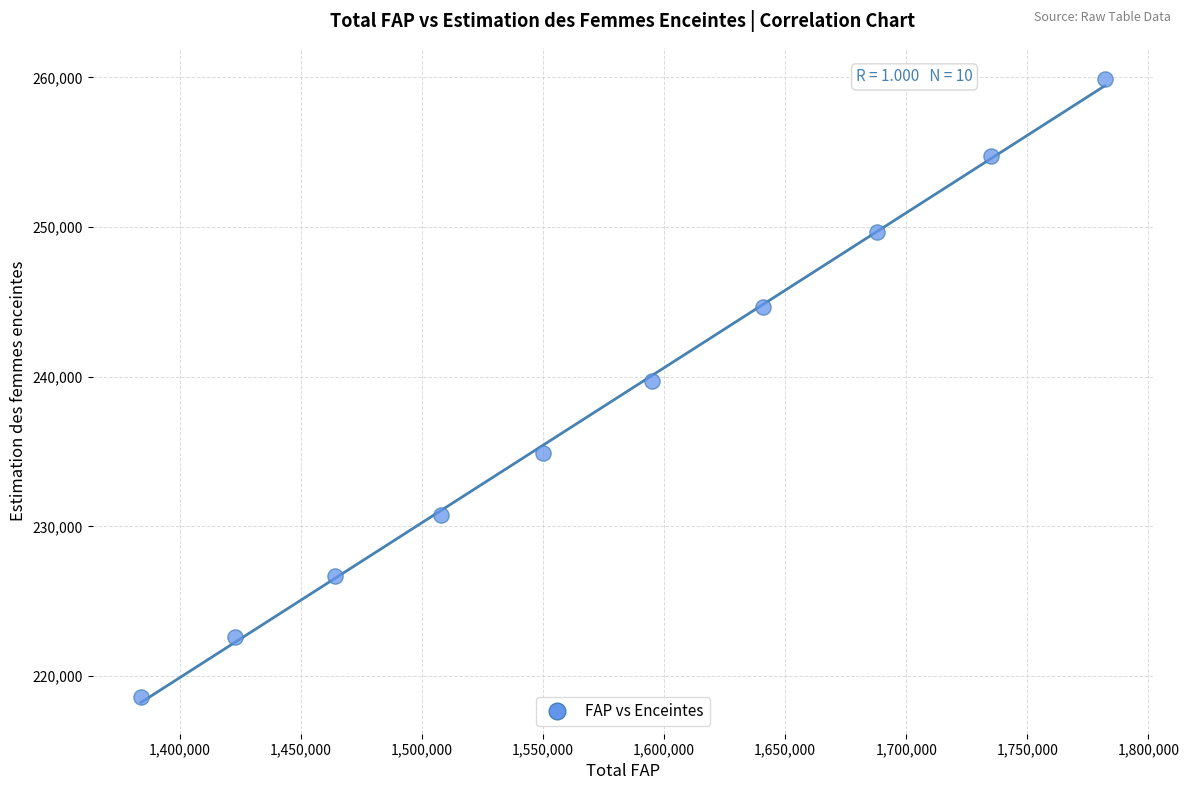

What is the range of X values (max minus min)?

398000.0